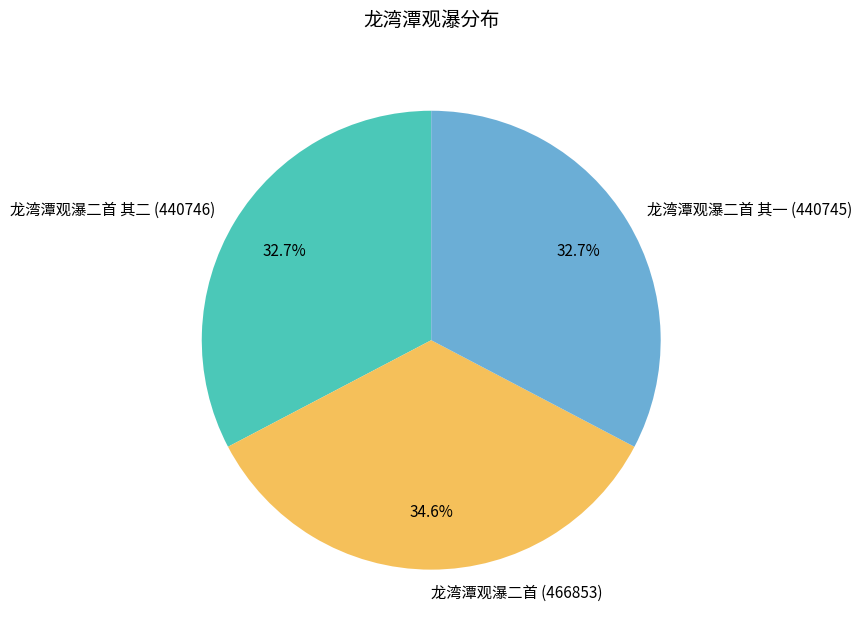

How many segments does this pie chart have?

3